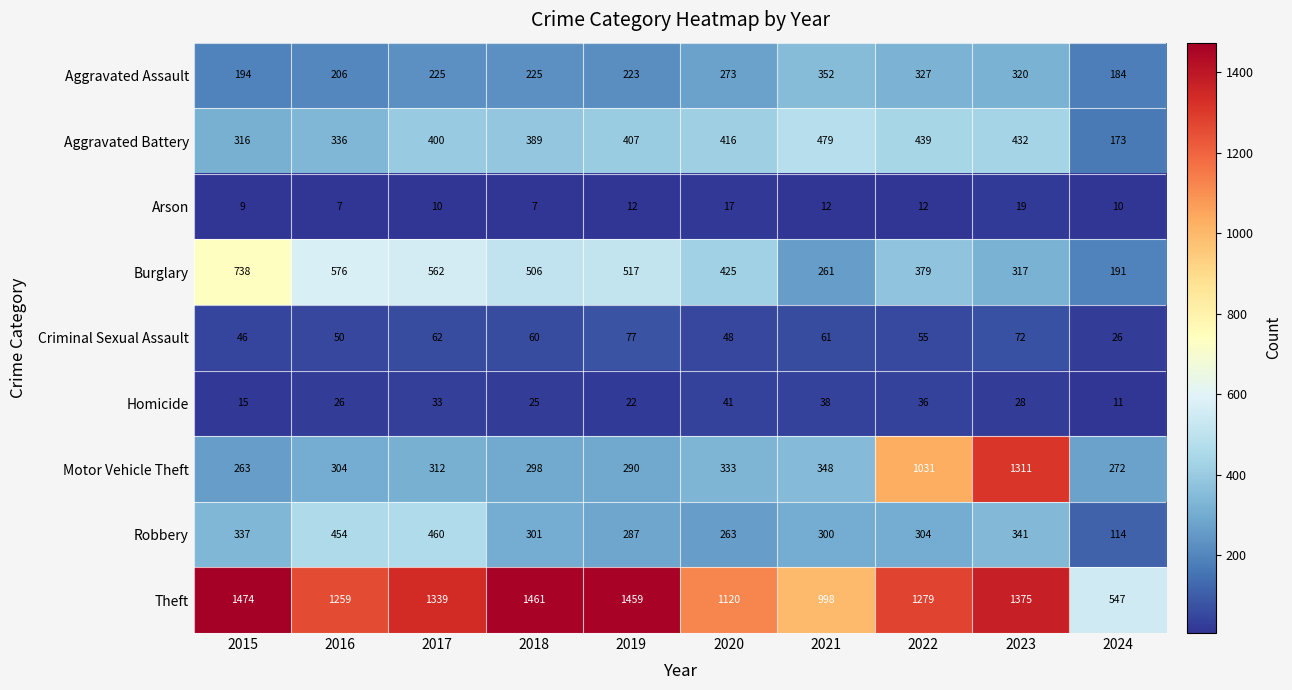

What is the spread (max minus min) of values at 2018?

1454